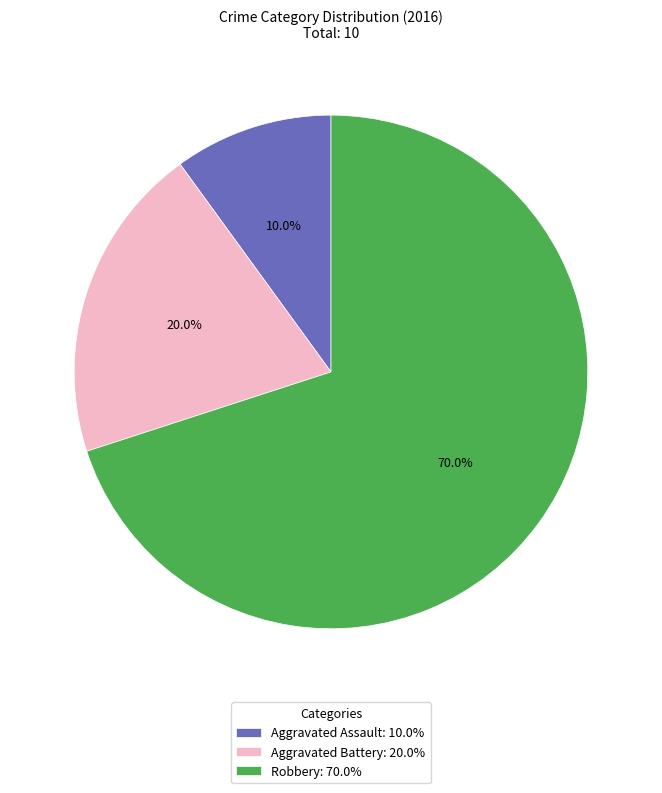

Rank the categories by value from highest to lowest.

Robbery, Aggravated Battery, Aggravated Assault